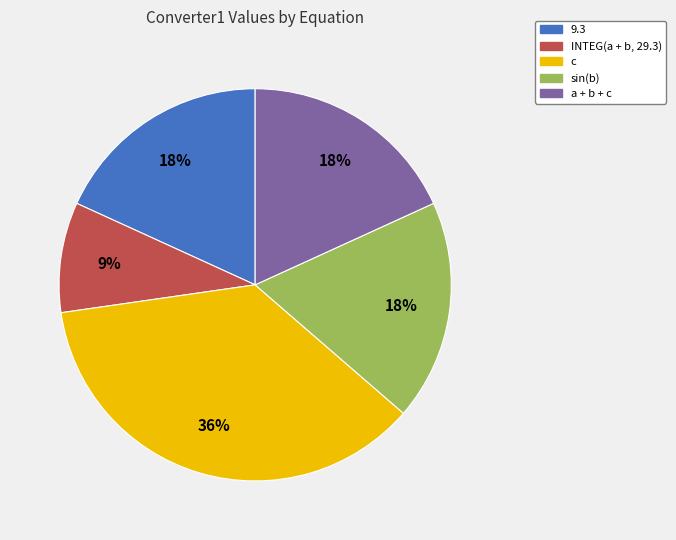

To the nearest percent, what portion does INTEG(a + b, 29.3) represent?

9%